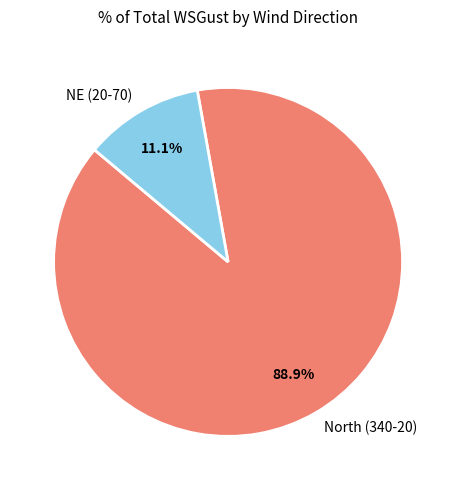

Rank the categories by value from highest to lowest.

North (340-20), NE (20-70)